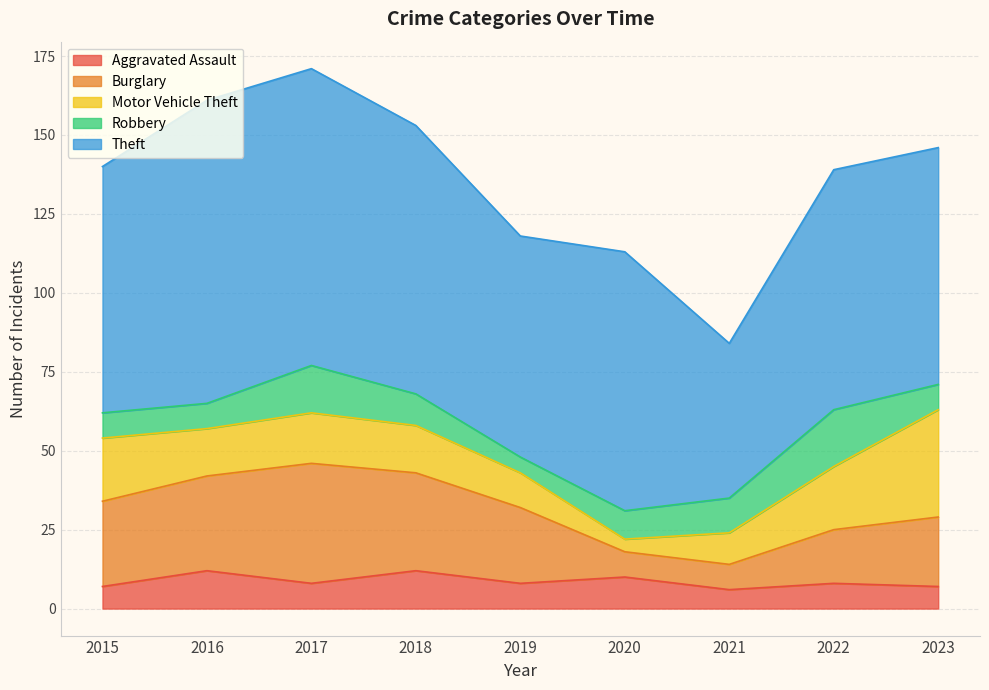

What is the total value across all series at 2015?

140